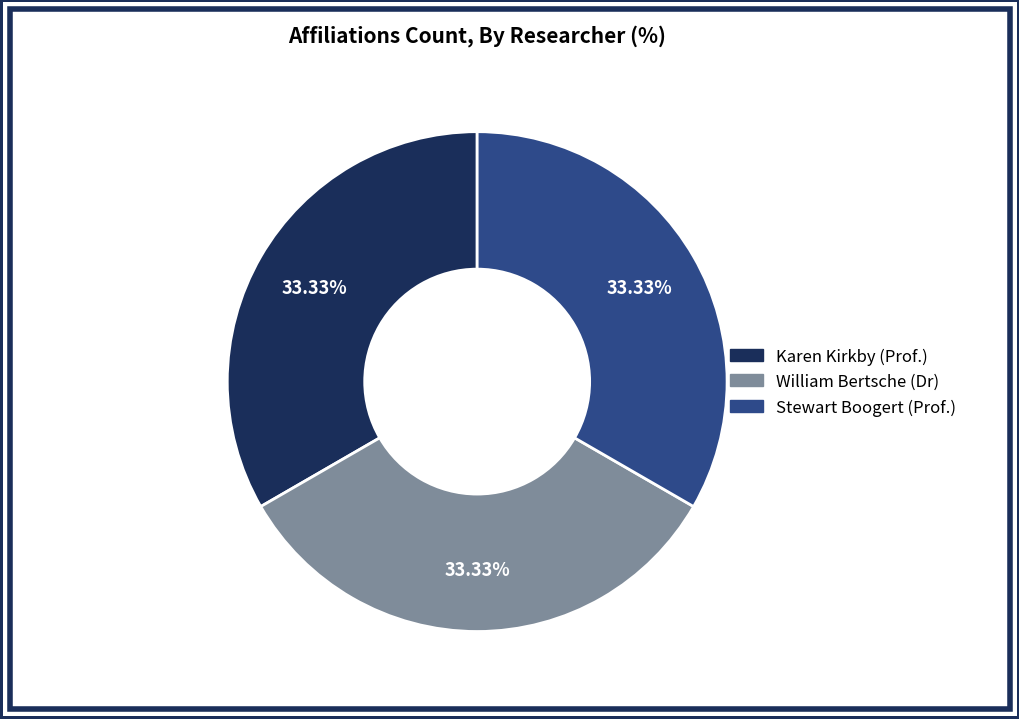

Is there any slice that represents more than half of the pie?

No